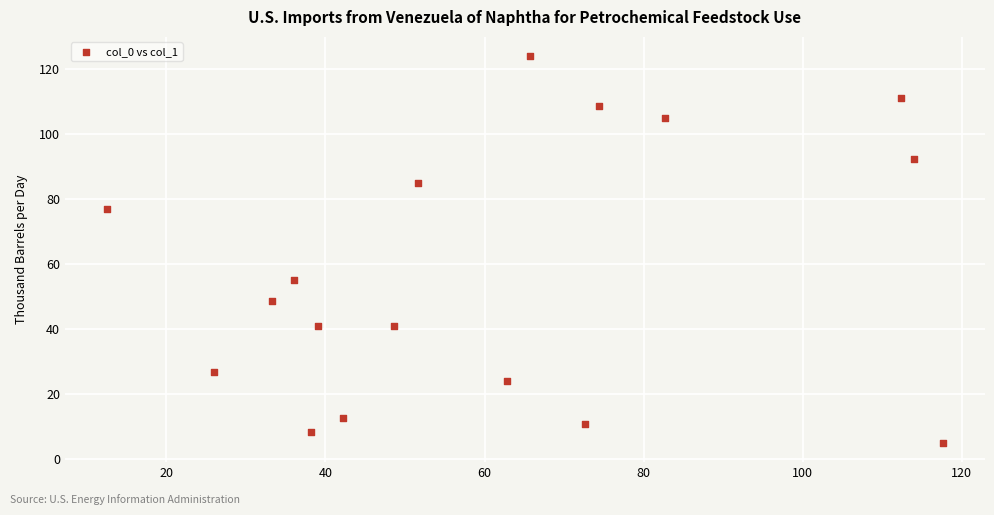

What Y value in the scatter plot is closest to 64?

55.0